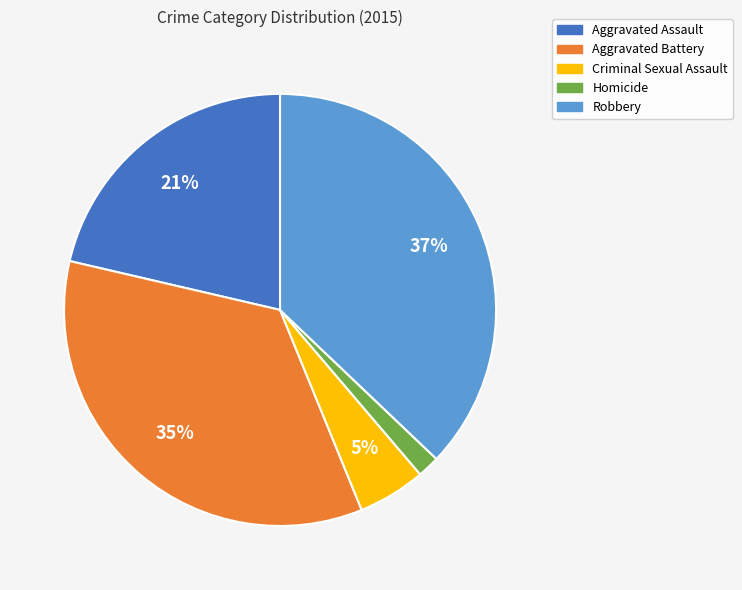

Which has a higher value, Aggravated Battery or Aggravated Assault?

Aggravated Battery